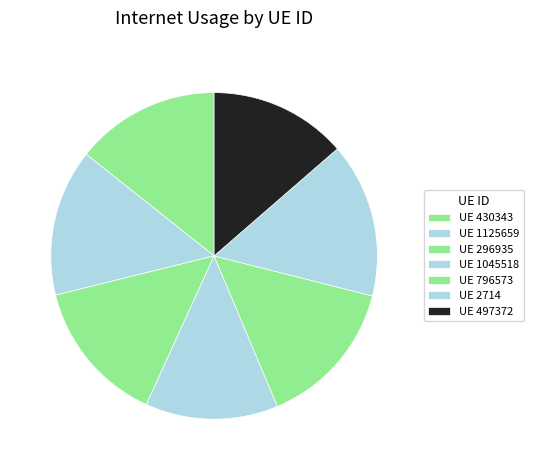

Rank the categories by value from lowest to highest.

1045518, 497372, 430343, 296935, 1125659, 796573, 2714